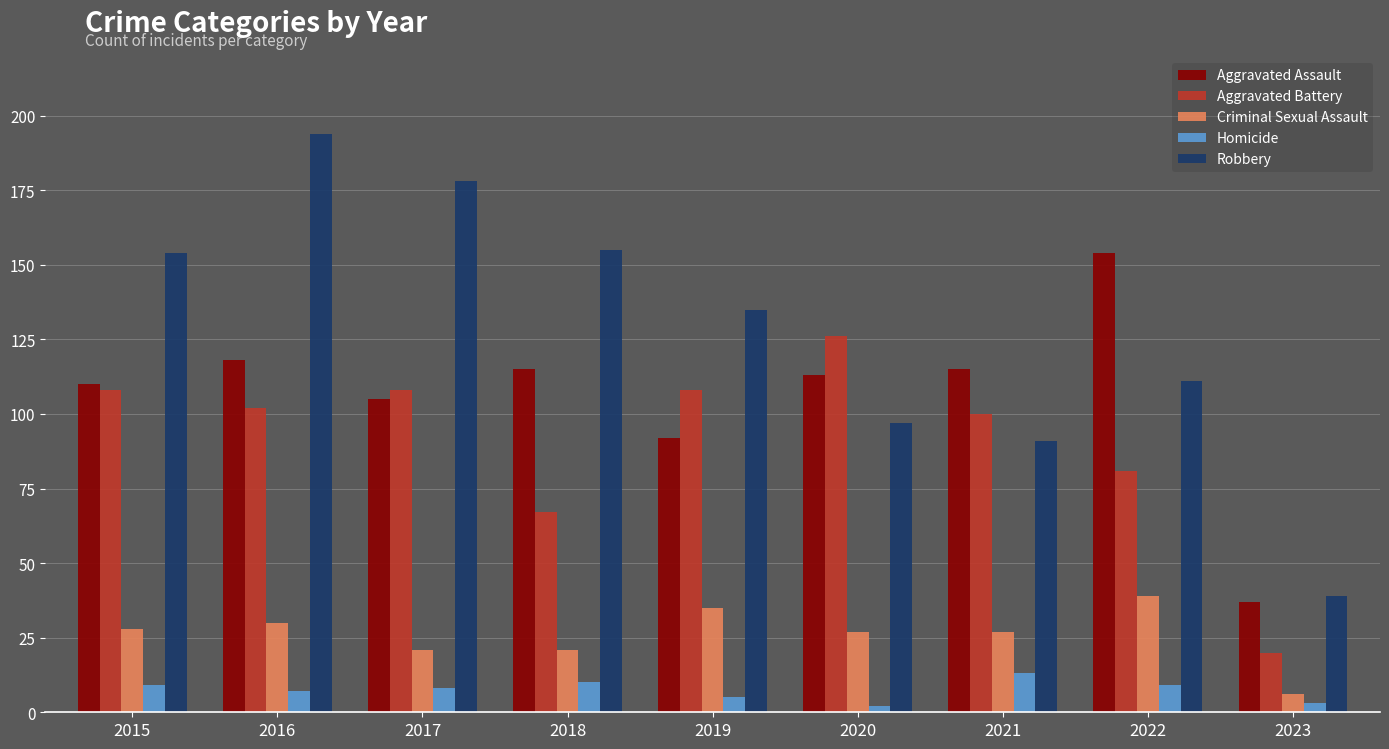

What is the difference between the highest and lowest values at 2017?

170